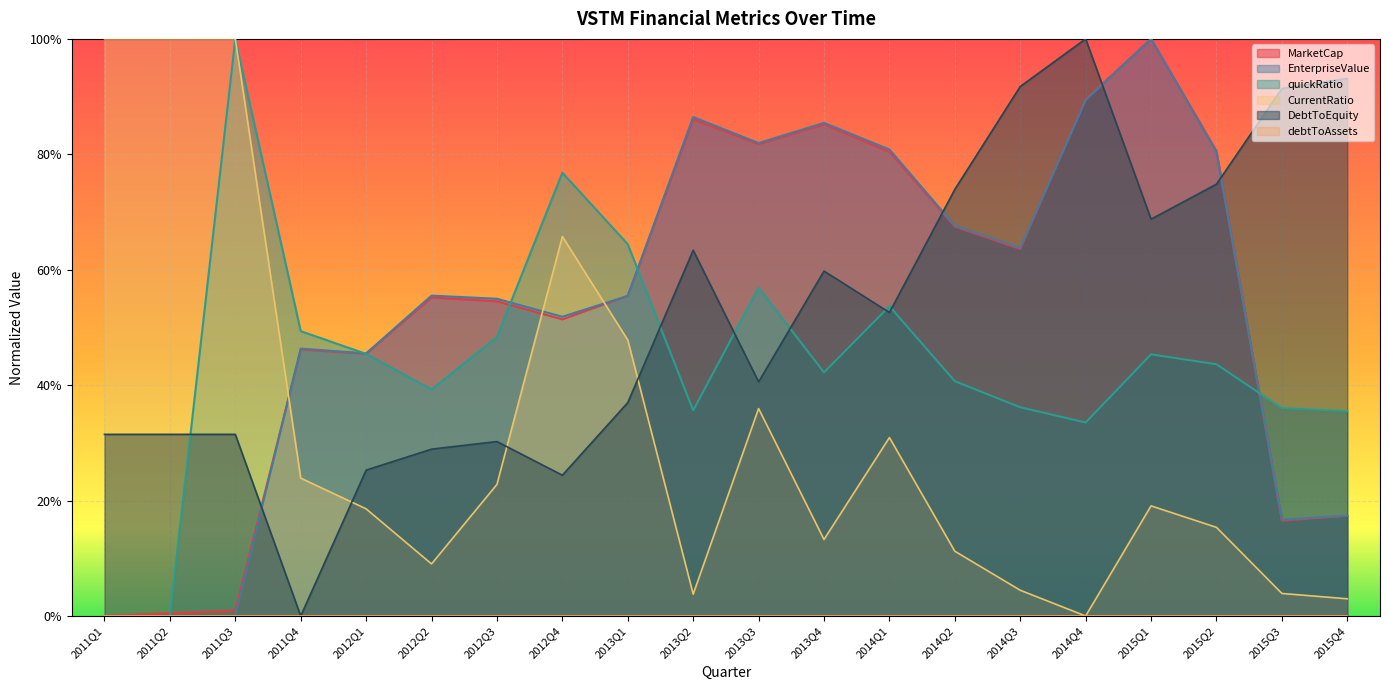

At which category is the sum across all series the highest?

2015Q1